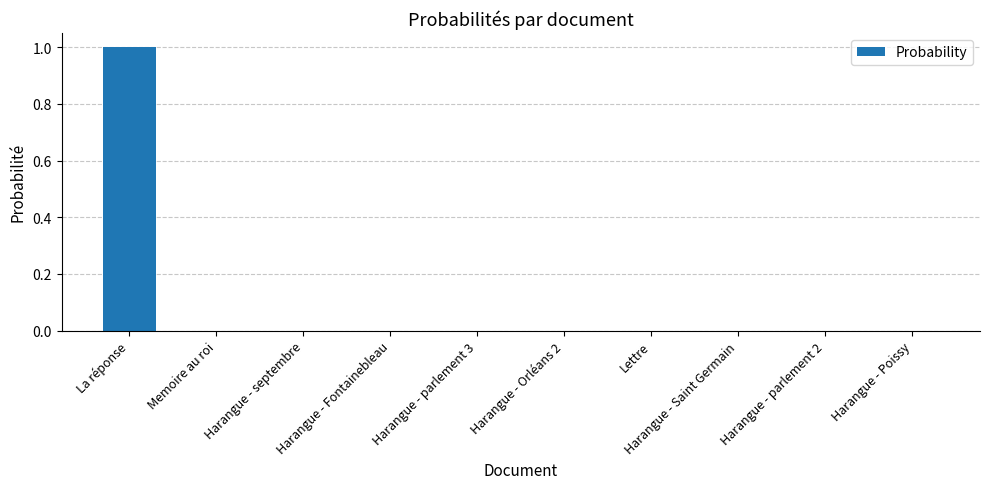

What is the sum of all values?

1.0